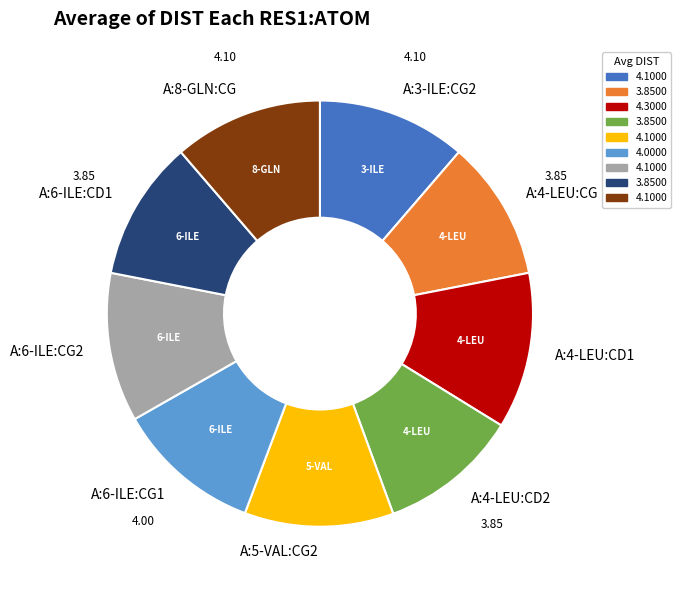

What is the ratio of the value at A:5-VAL:CG2 to the value at A:6-ILE:CG2?

1.0